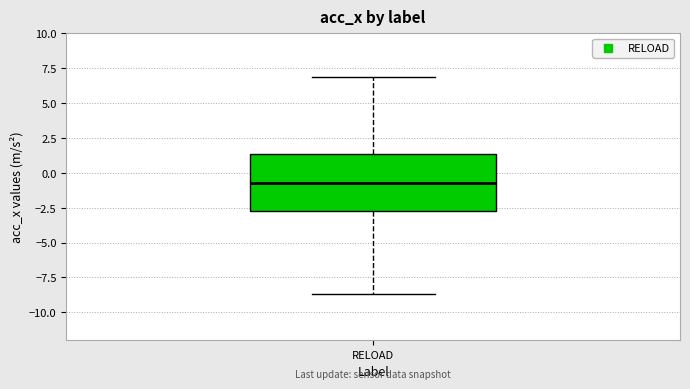

Read this box plot against the y-axis: the position of the median line, the range covered by the box, and the ends of both whiskers. The values are not printed on the chart, so give them approximately, as read against the axis.

median -0.5, box -2.5 to 1.5, whiskers -8.5 to 7.0